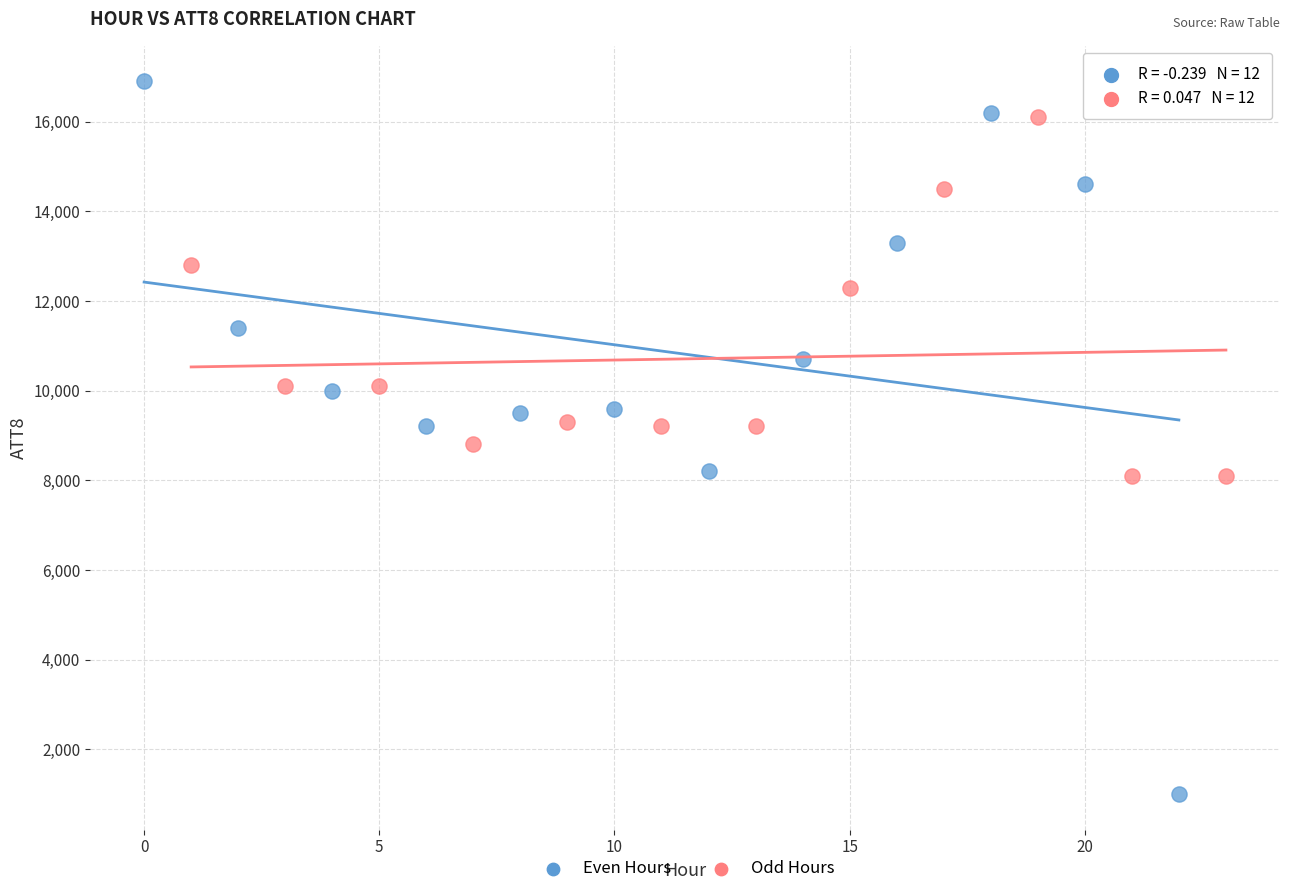

Which series has the widest spread of Y values?

Even Hours